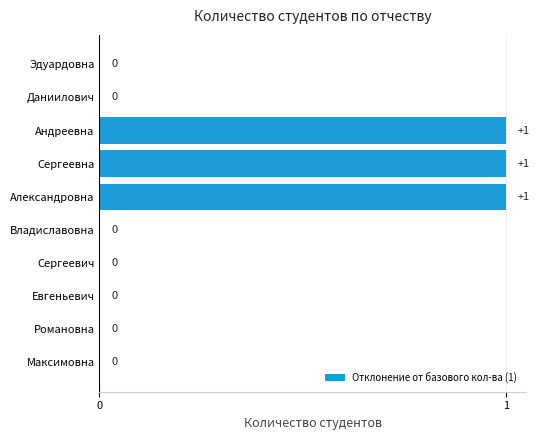

Does the chart contain stacked bars?

No